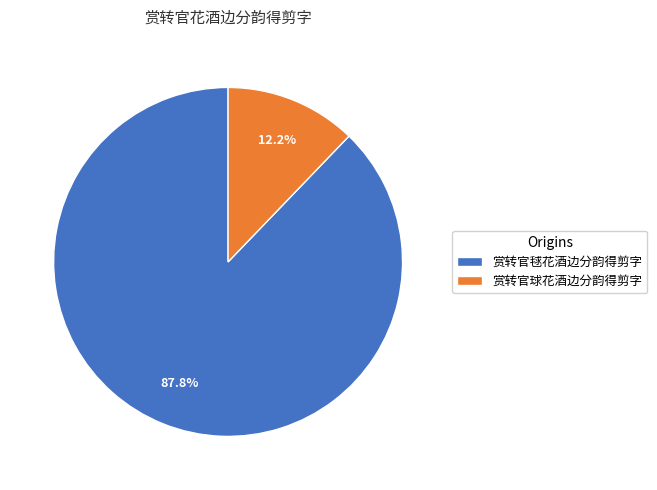

What is the ratio of the value at 赏转官球花酒边分韵得剪字 to the value at 赏转官毬花酒边分韵得剪字?

0.1